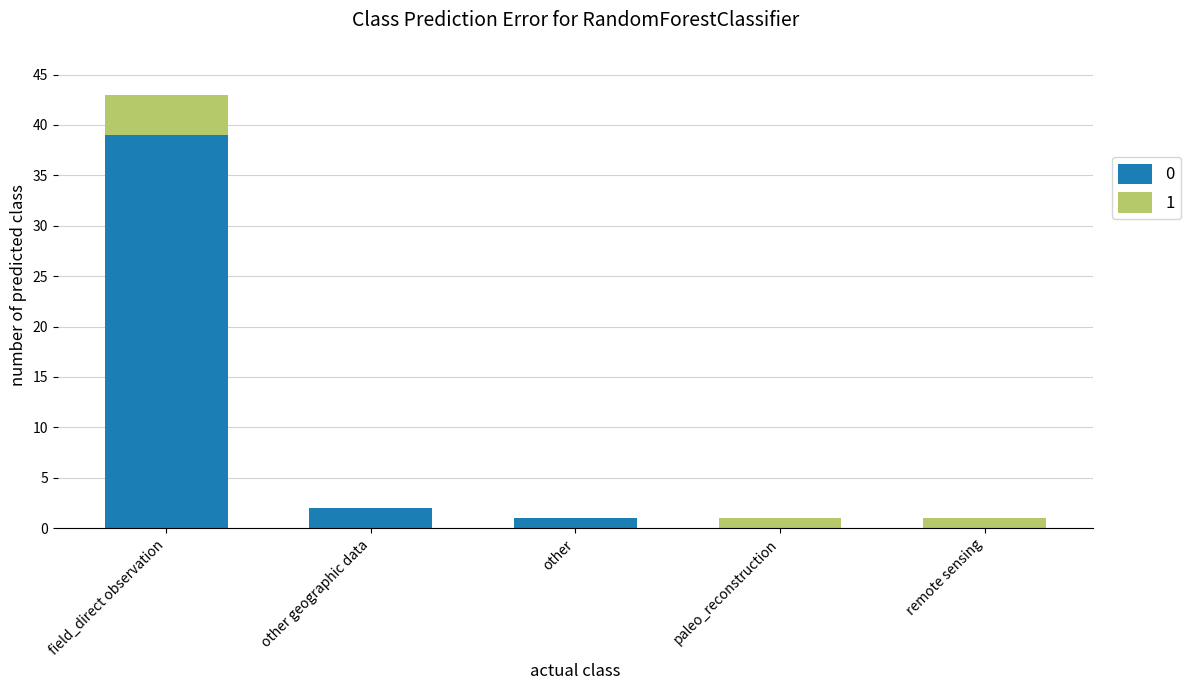

True or false: 0 has a value of 0 at remote sensing.

True